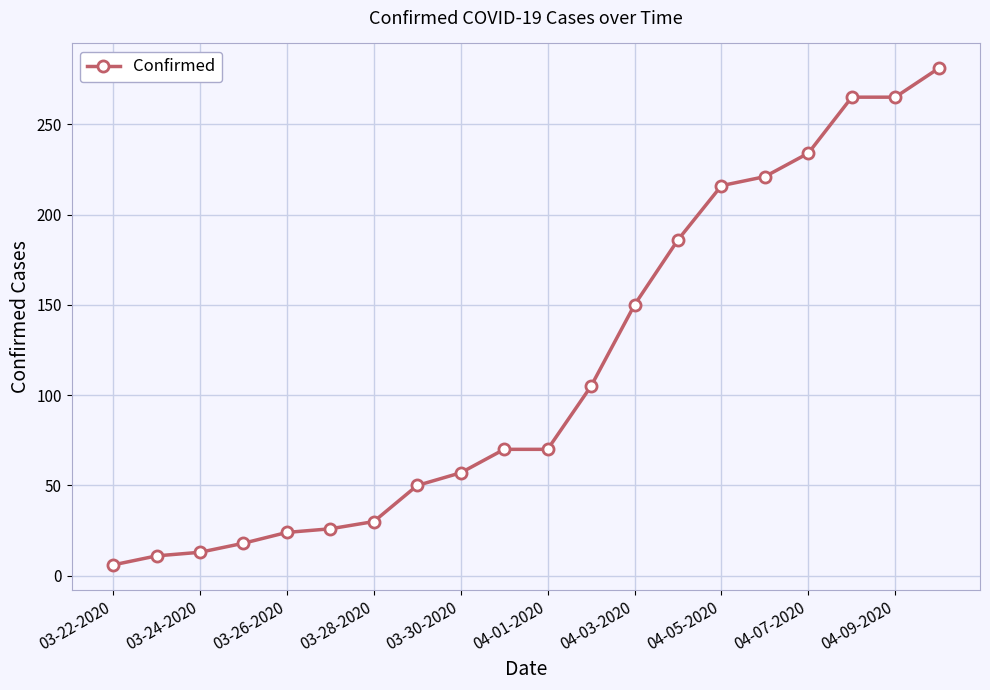

Reading left to right, list all the values displayed in this chart.

6	11	13	18	24	26	30	50	57	70	70	105	150	186	216	221	234	265	265	281